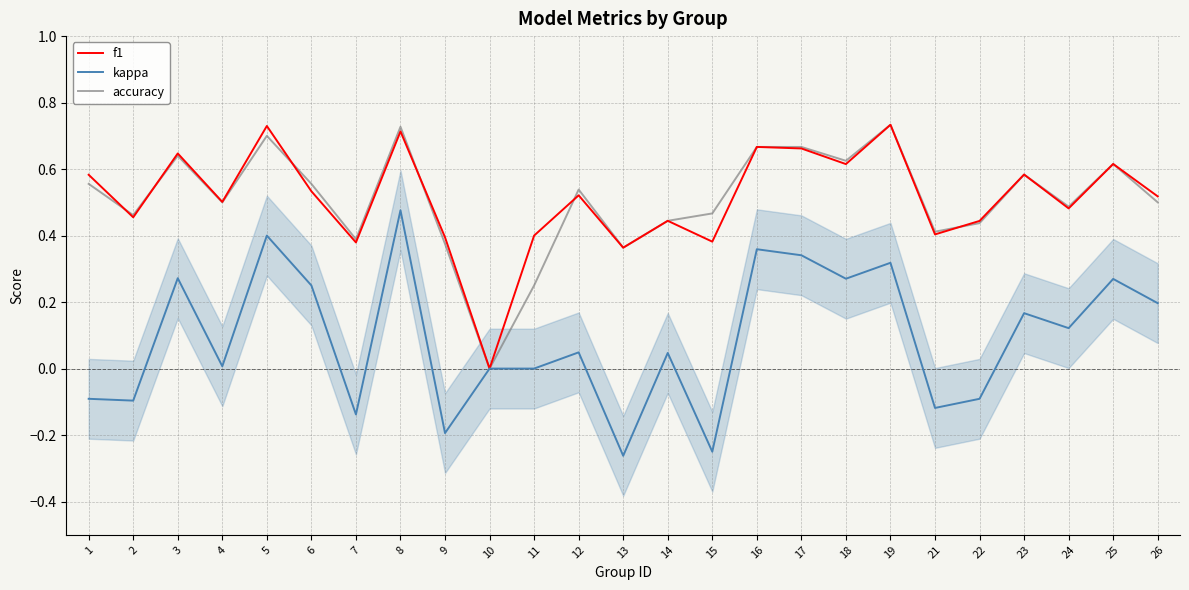

True or false: f1 and kappa intersect in this chart.

False